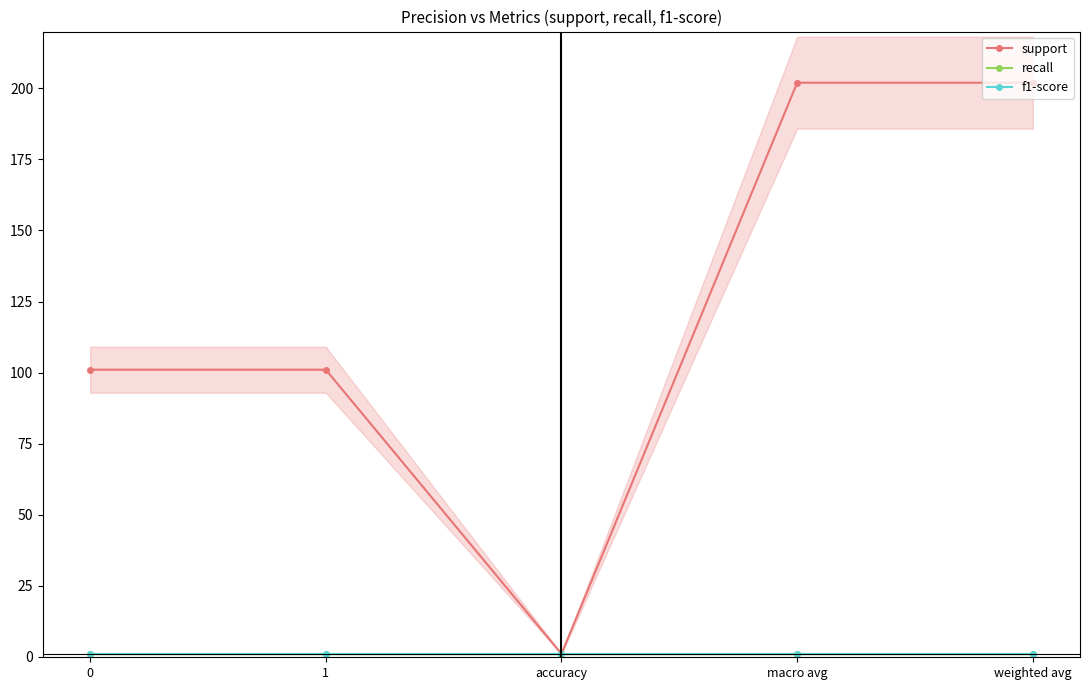

How many data points does each series have?

5